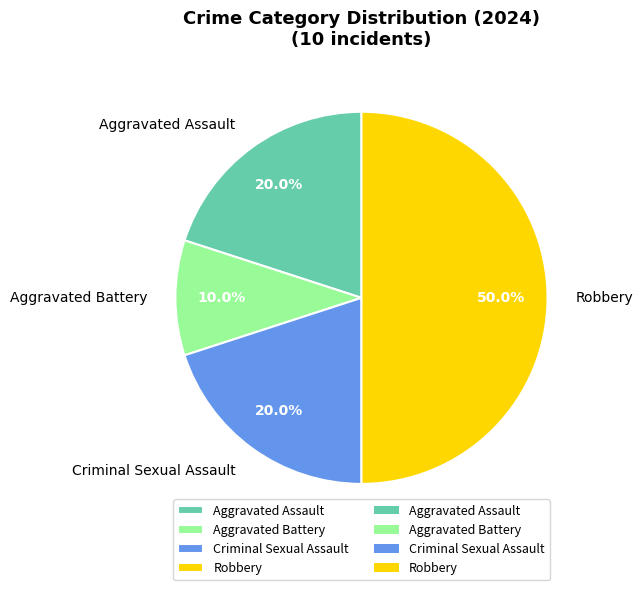

What percentage do Aggravated Assault and Aggravated Battery together represent?

30.0%